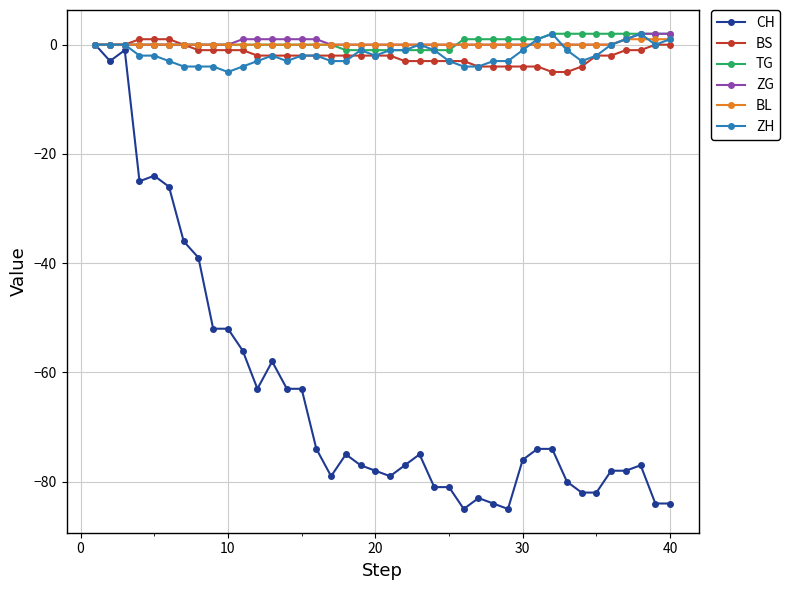

What is the value of the CH point at the 29th from the left?

-85